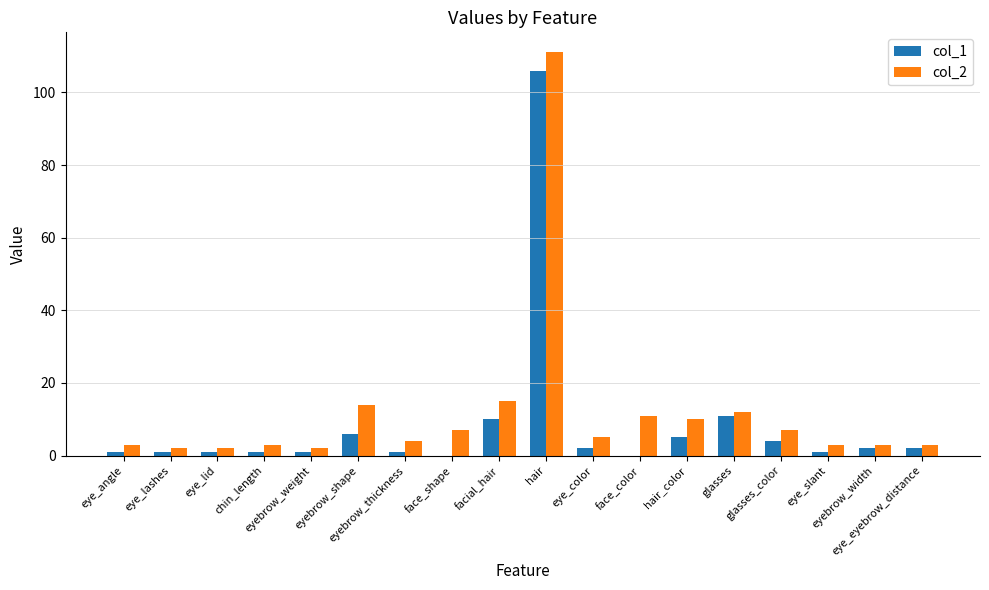

Reading right to left, what are all the values shown in this chart?

col_1: eye_eyebrow_distance=2	eyebrow_width=2	eye_slant=1	glasses_color=4	glasses=11	hair_color=5	face_color=0	eye_color=2	hair=106	facial_hair=10	face_shape=0	eyebrow_thickness=1	eyebrow_shape=6	eyebrow_weight=1	chin_length=1	eye_lid=1	eye_lashes=1	eye_angle=1
col_2: eye_eyebrow_distance=3	eyebrow_width=3	eye_slant=3	glasses_color=7	glasses=12	hair_color=10	face_color=11	eye_color=5	hair=111	facial_hair=15	face_shape=7	eyebrow_thickness=4	eyebrow_shape=14	eyebrow_weight=2	chin_length=3	eye_lid=2	eye_lashes=2	eye_angle=3